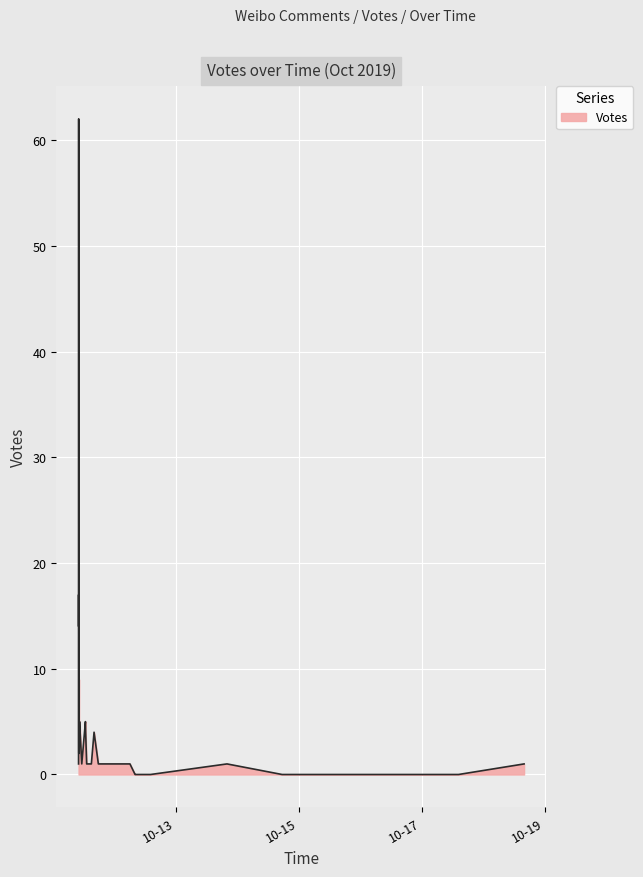

What is the change in value from 2019-10-11 12:46 to 2019-10-14 17:29?

-4